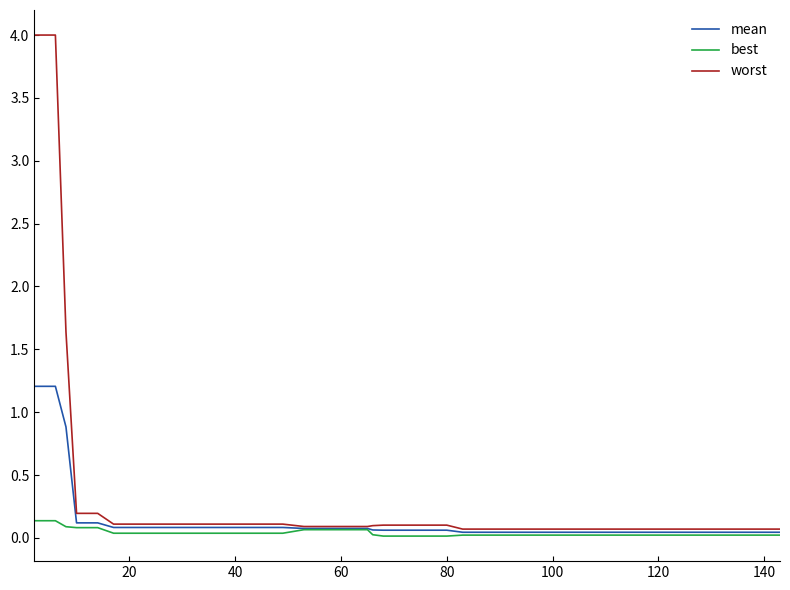

At how many categories does at least one series exceed 1?

3